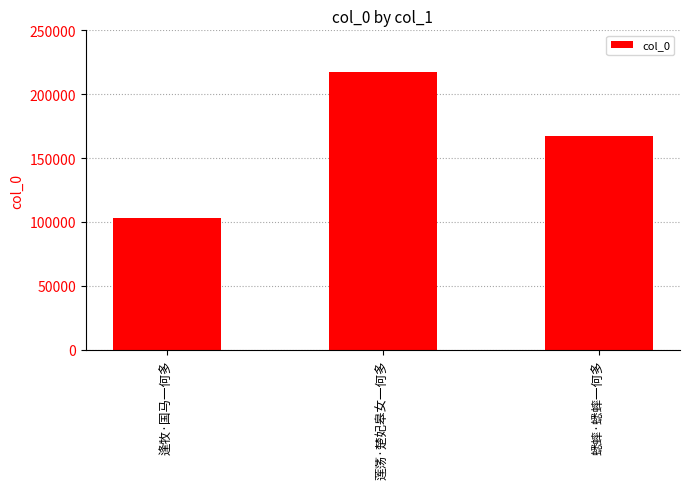

Between 逢牧·国马一何多 and 蟋蟀·蟋蟀一何多, which is larger?

蟋蟀·蟋蟀一何多